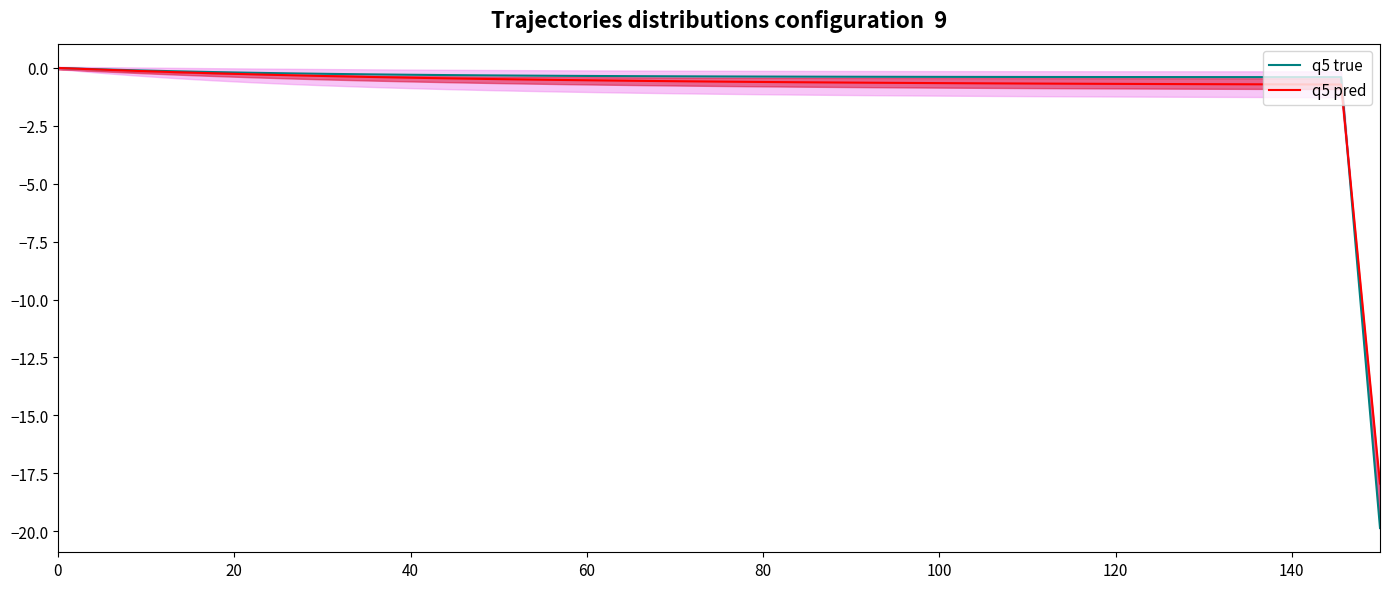

What is the lowest value of the q5 true series?

-19.9